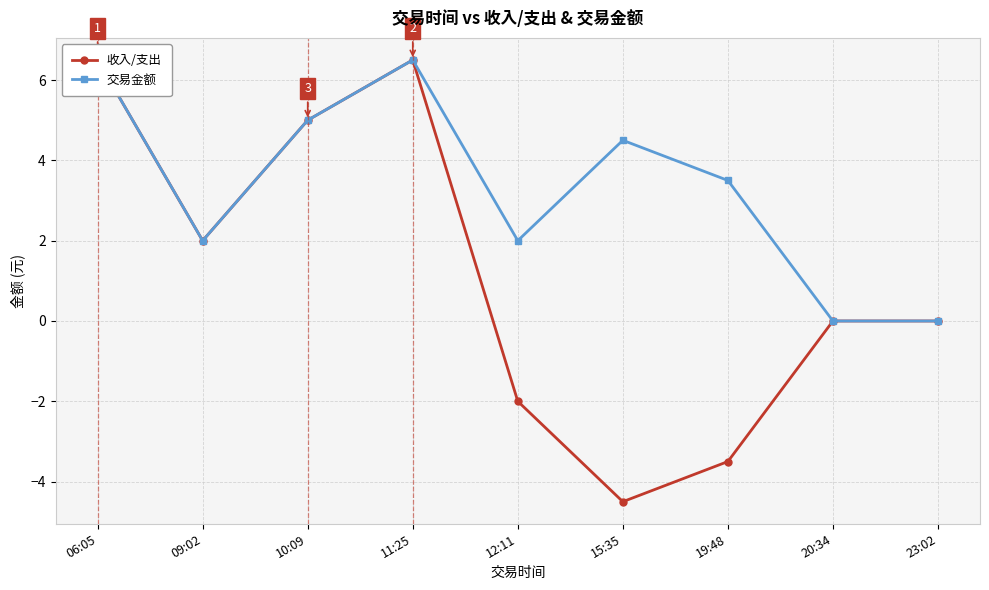

At which category does 收入/支出 reach its first local peak?

11:25